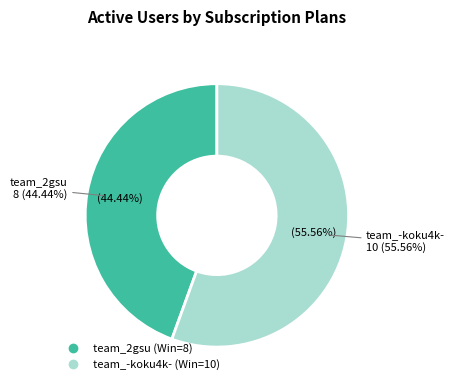

To the nearest percent, what is the difference between the largest and smallest slice percentages?

11%